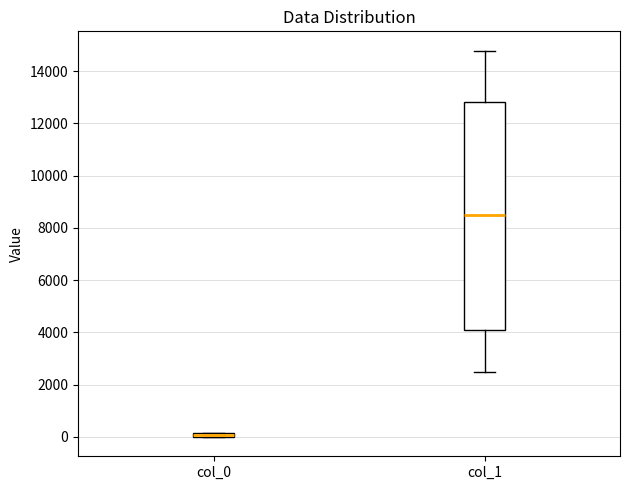

Which box's median line is the lowest?

col_0